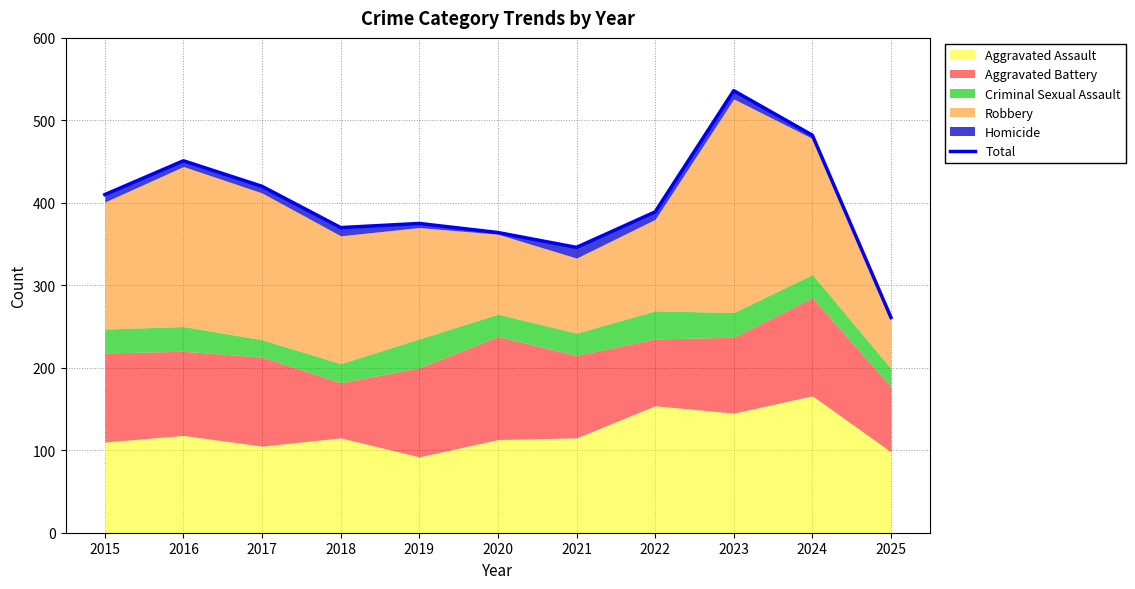

List the labels in order of value, largest first.

2023, 2024, 2016, 2017, 2015, 2022, 2019, 2018, 2020, 2021, 2025